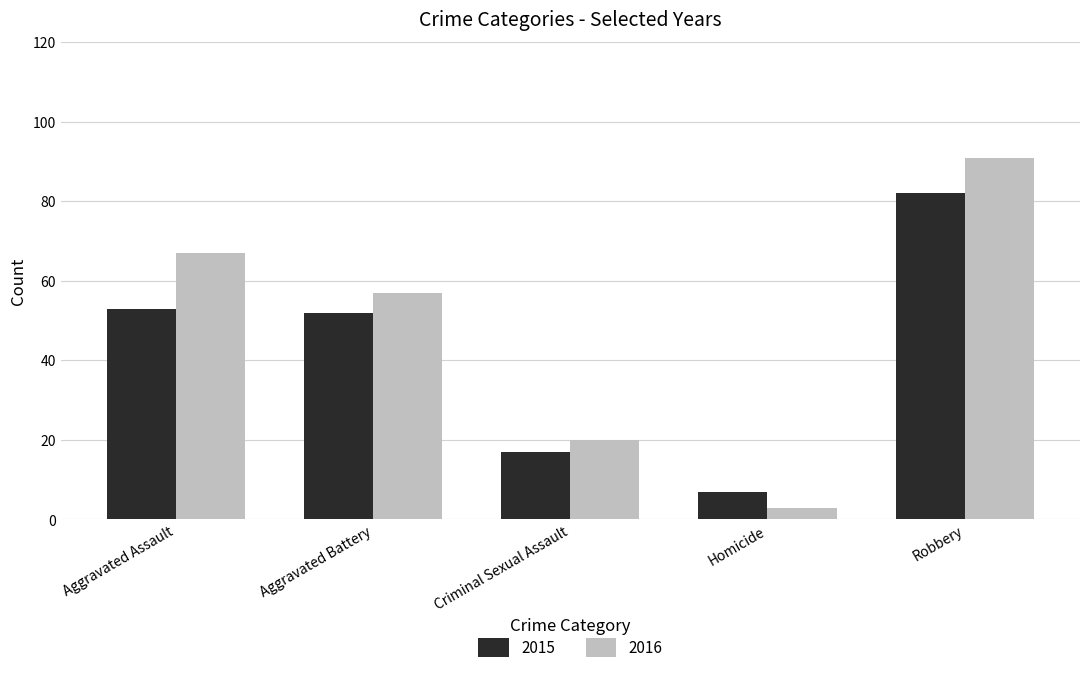

What is the approximate value of 2015 at Robbery, to the nearest 10?

80